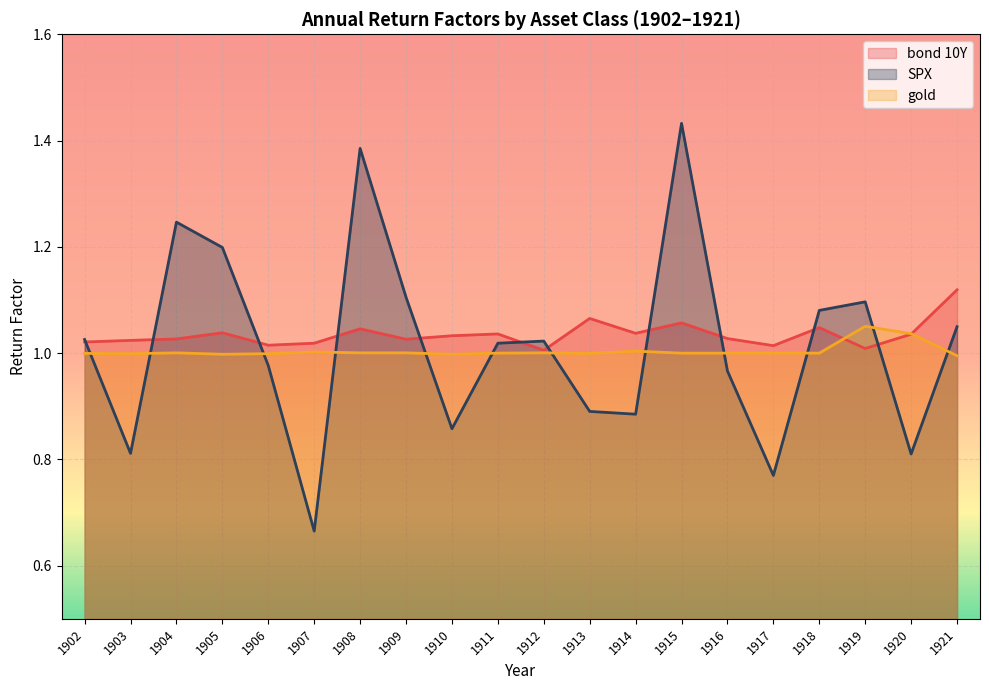

Which series has the largest total across all categories?

bond 10Y